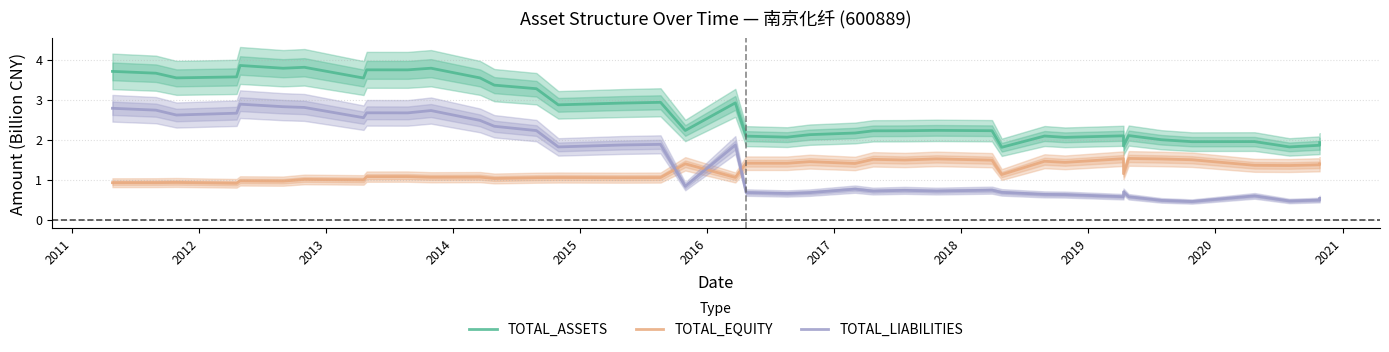

What are all the series names shown in the legend?

TOTAL_ASSETS, TOTAL_EQUITY, TOTAL_LIABILITIES